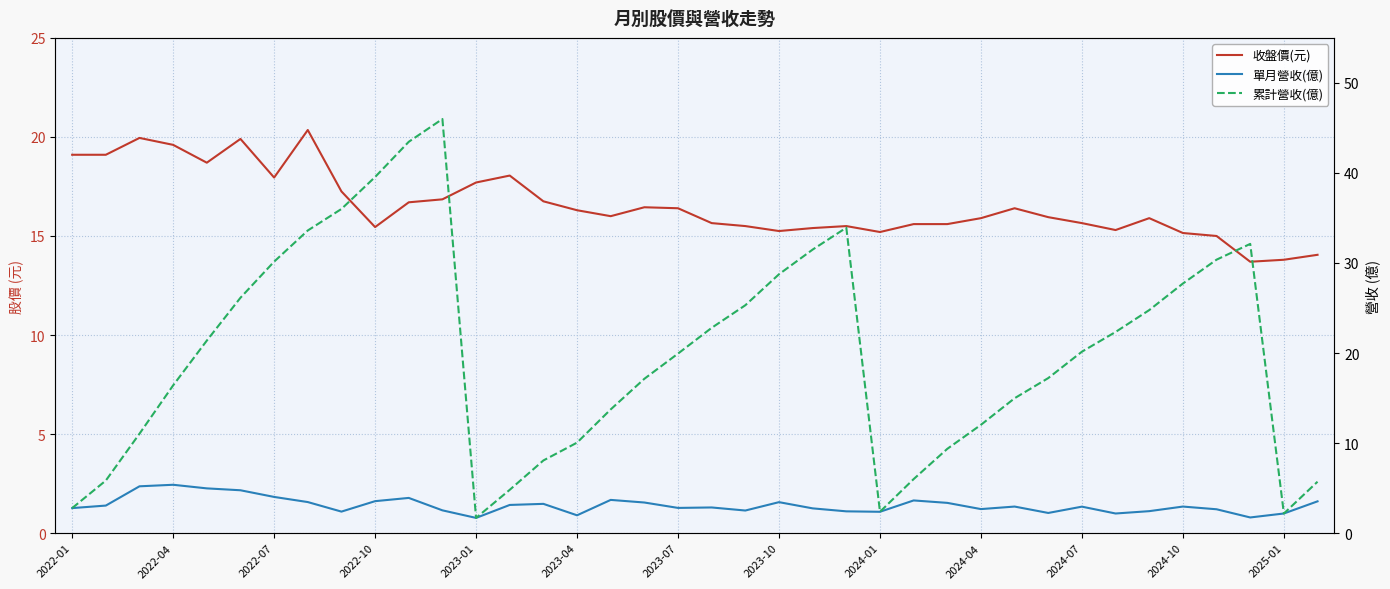

What is the difference between the maximum and second lowest values in the 單月營收(億) series?

3.6